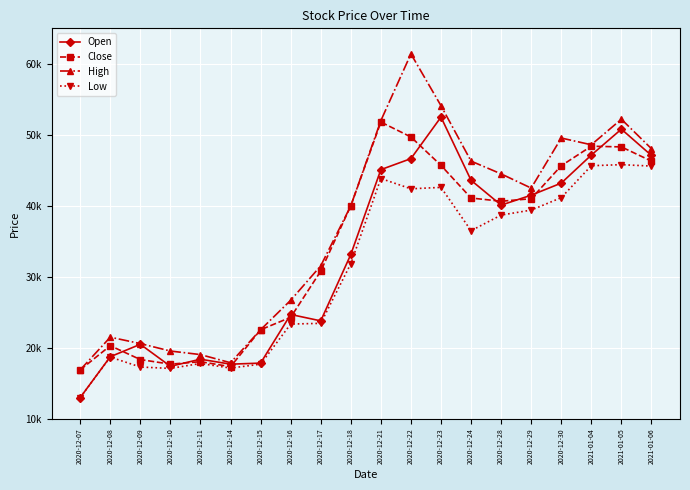

Reading right to left, transcribe all the data shown in this chart.

Open: 47100	50800	47150	43200	41500	40100	43600	52500	46650	45100	33150	23800	24700	17850	17700	18400	17400	20500	18750	13000
Close: 46300	48300	48400	45650	41000	40650	41100	45700	49700	51800	40000	30800	24300	22550	17350	18050	17700	18350	20300	16900
High: 48050	52200	48600	49550	42500	44500	46300	54100	61400	52000	40000	31550	26700	22550	17900	19050	19550	20600	21500	16900
Low: 45600	45800	45650	41150	39400	38700	36500	42600	42400	43850	31850	23450	23350	17700	17150	17800	17100	17300	18700	13000